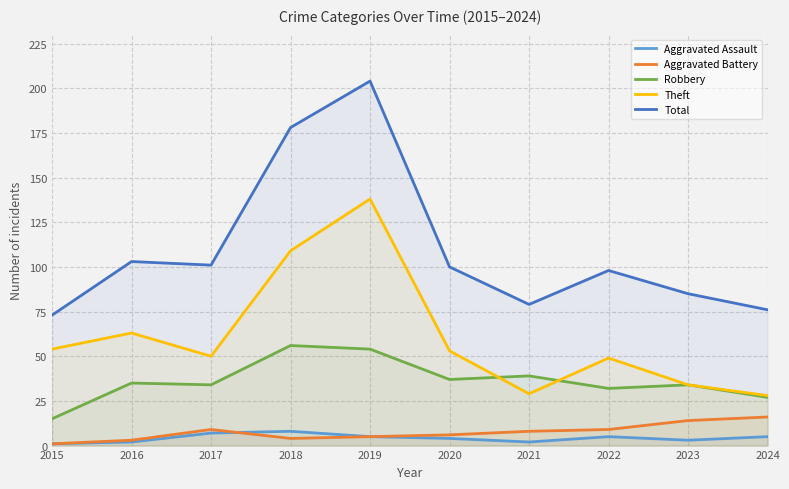

Rank the categories by Aggravated Assault value from lowest to highest.

2015, 2016, 2021, 2023, 2020, 2019, 2022, 2024, 2017, 2018